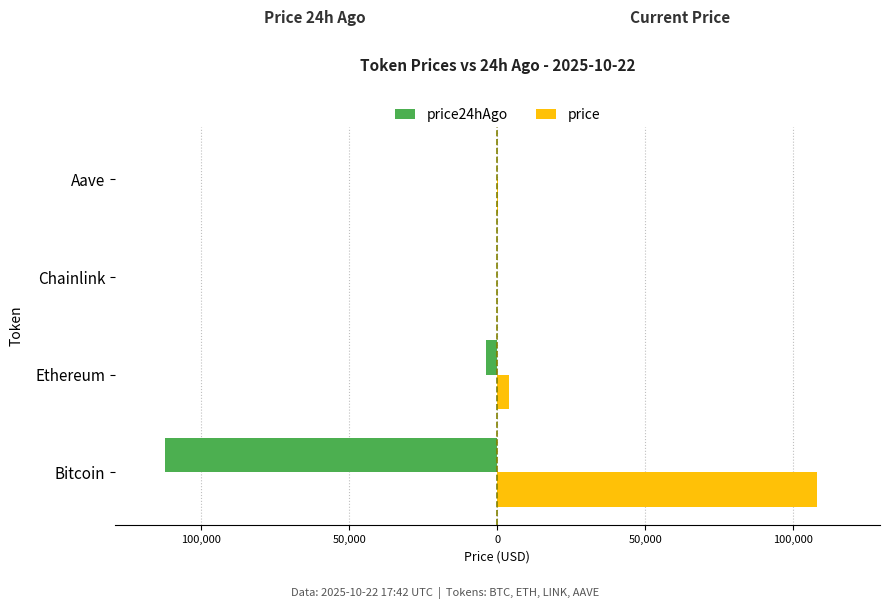

What are all the series names shown in the legend?

price24hAgo, price